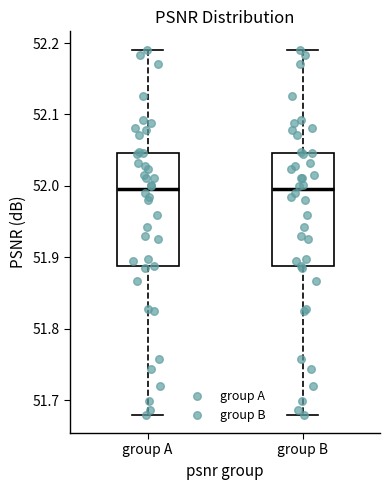

Where does the median line of the box for group A sit on the y-axis? The values are not printed on the chart, so give them approximately, as read against the axis.

52.00